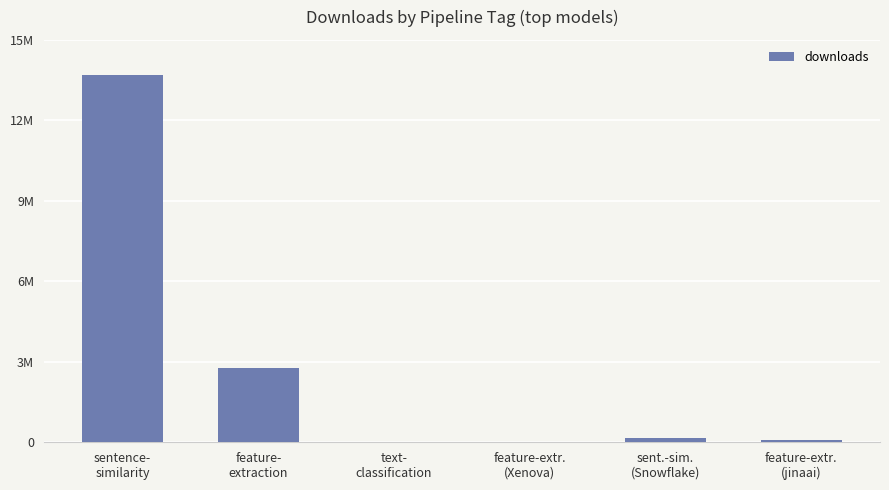

Is it true that the value at sent.-sim.
(Snowflake) is 136072?

True